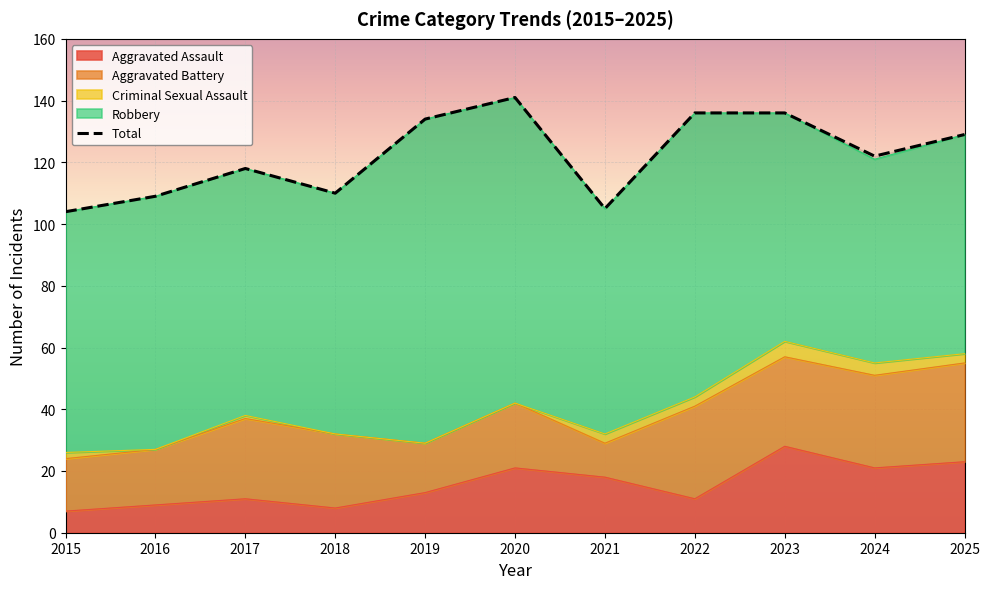

Which has a higher value, 2021 or 2019?

2019